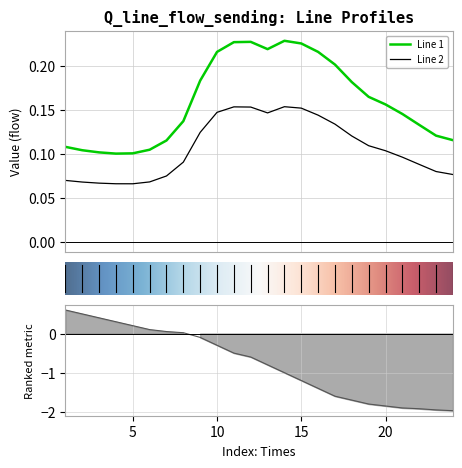

True or false: Line 2 has a value of 0.1 at 7.

True